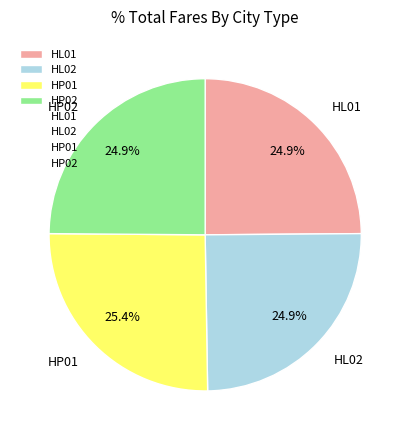

Is HP02 the majority of the pie?

No